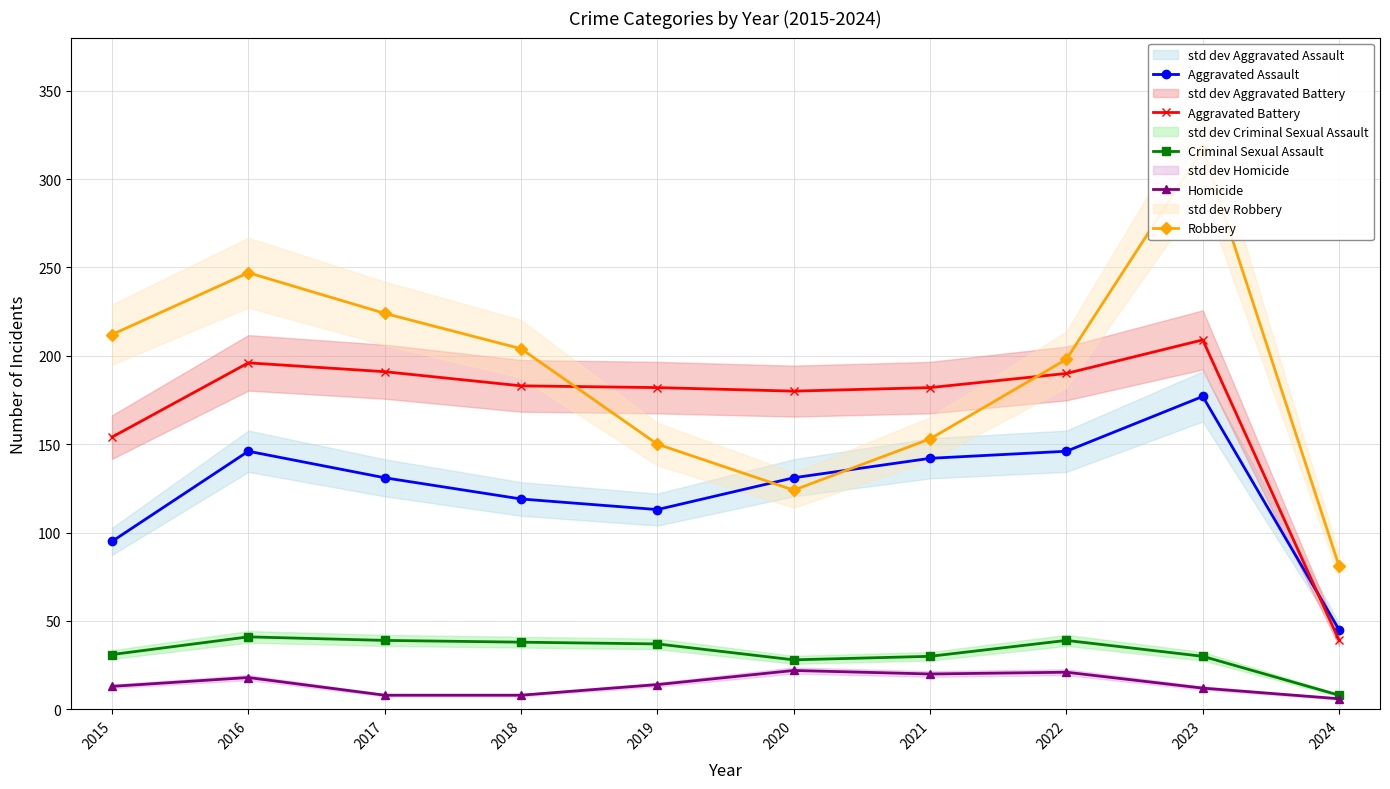

How many lines are shown in the chart?

5